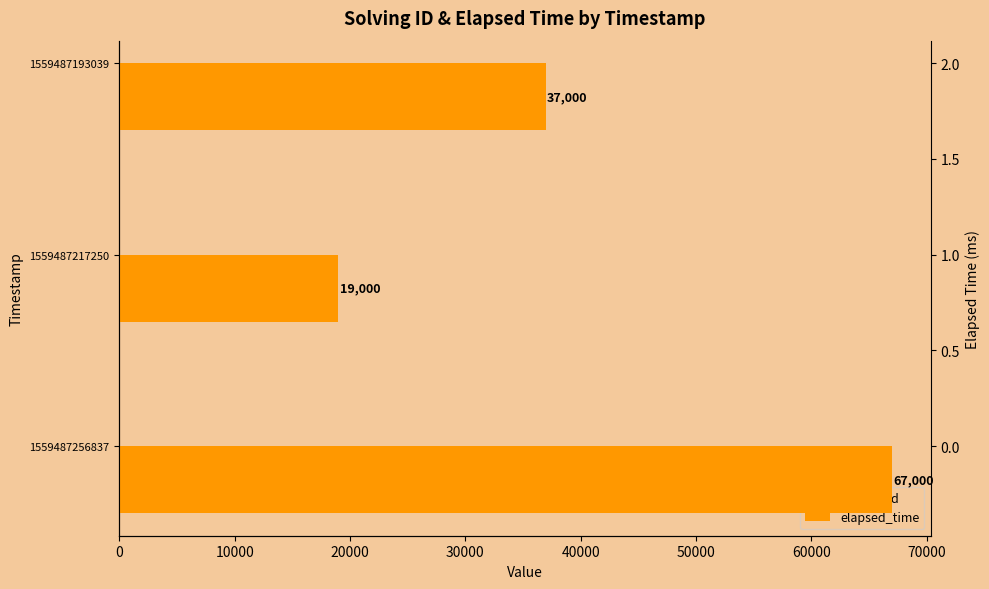

How many series are shown in this chart?

2